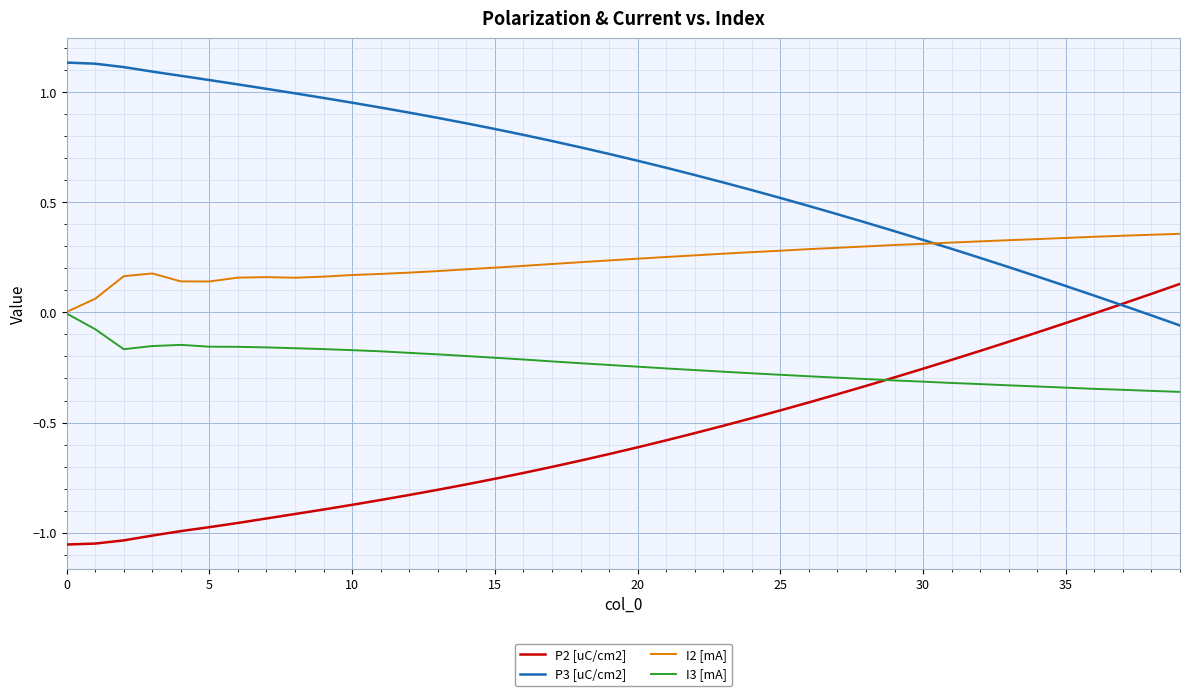

List the series in order of their overall mean, lowest first.

P2 [uC/cm2], I3 [mA], I2 [mA], P3 [uC/cm2]